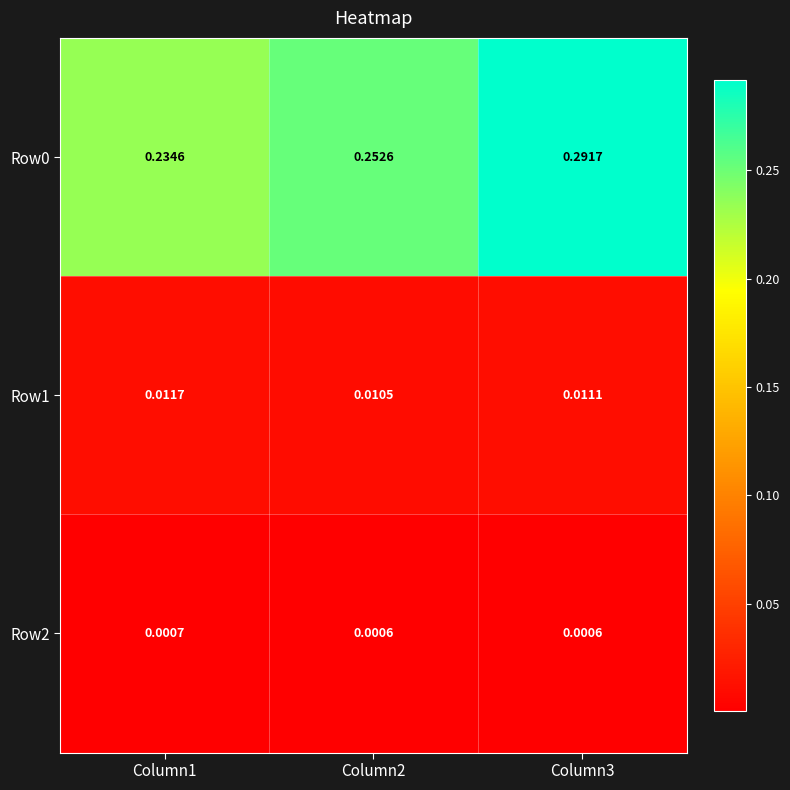

Is the value of Row1 at Column2 greater than the value of Row0 at Column3?

No